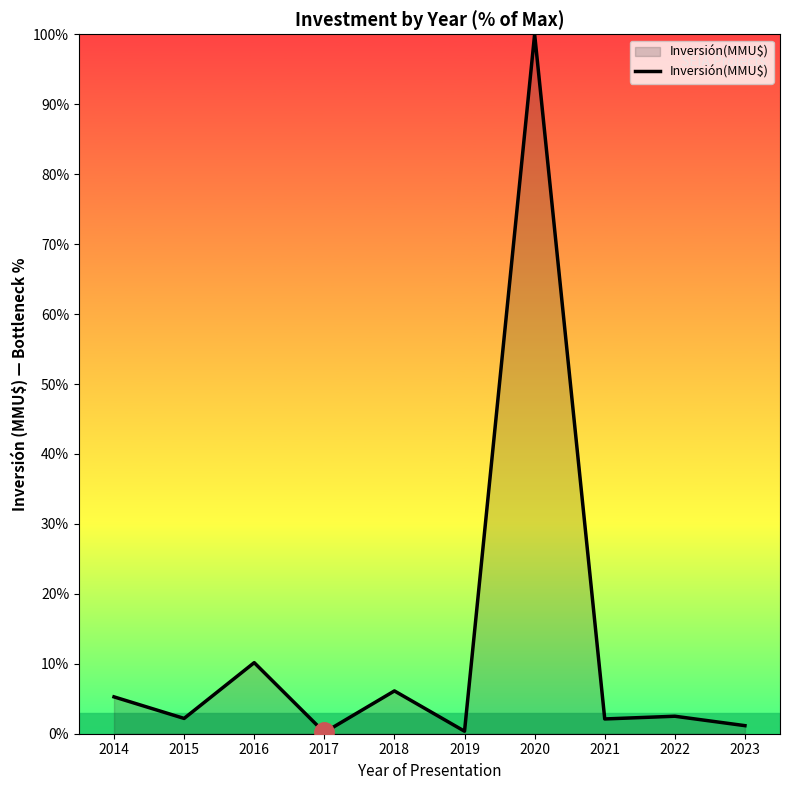

At which category does the chart reach its peak across all series?

2020